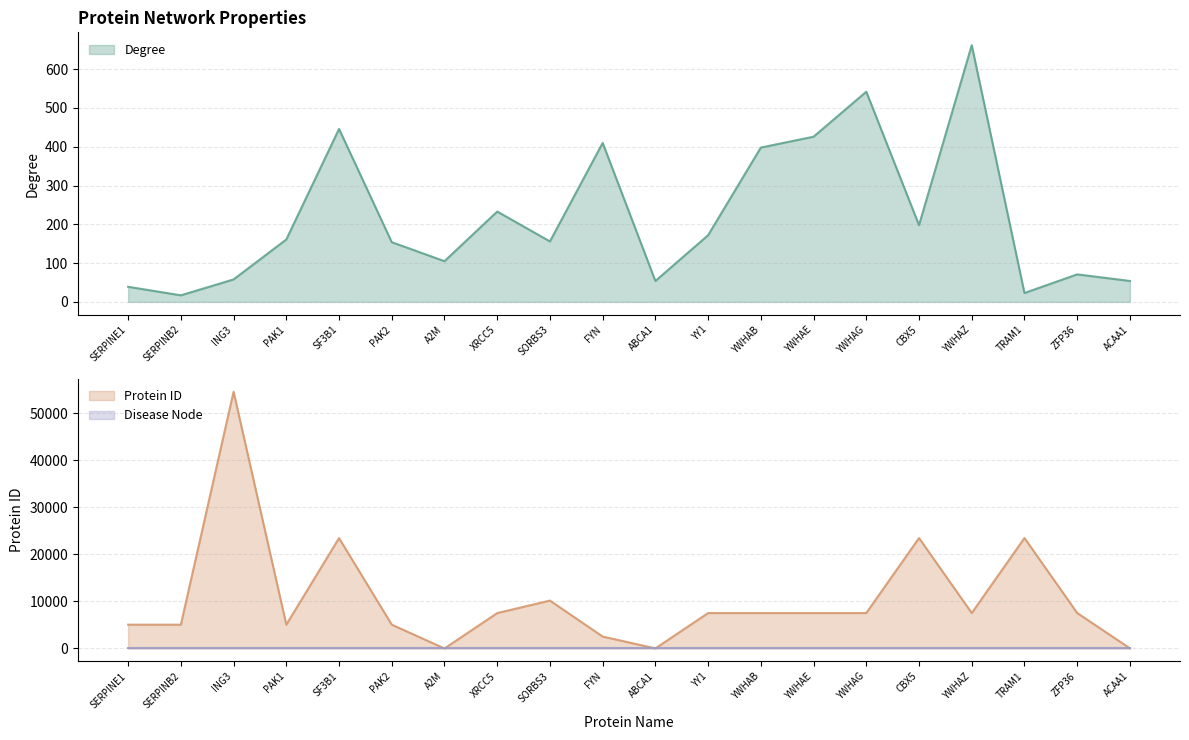

True or false: Degree has more than 0 interior local peaks.

True